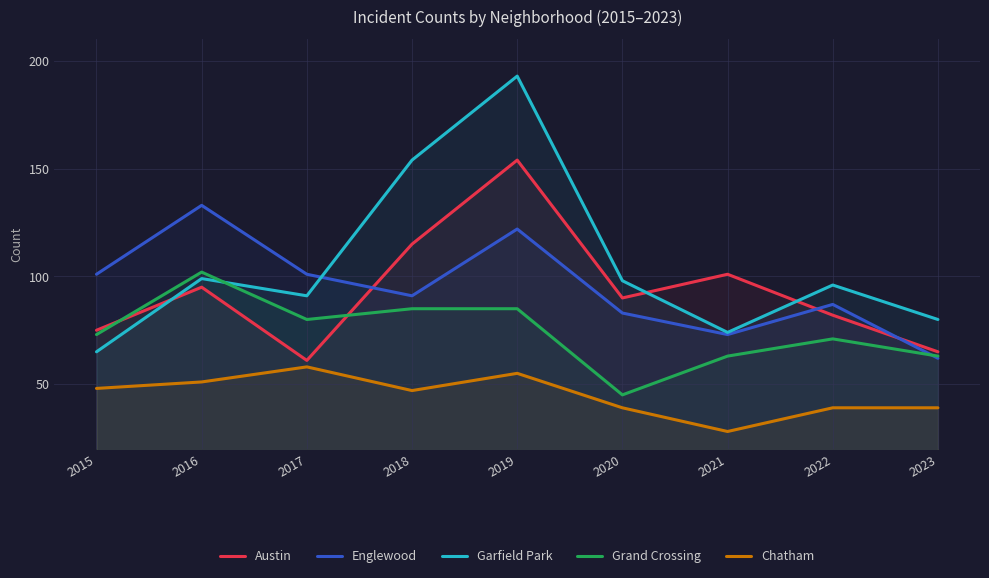

Reading left to right, transcribe all the data shown in this chart.

Austin: 2015=75	2016=95	2017=61	2018=115	2019=154	2020=90	2021=101	2022=82	2023=65
Englewood: 2015=101	2016=133	2017=101	2018=91	2019=122	2020=83	2021=73	2022=87	2023=62
Garfield Park: 2015=65	2016=99	2017=91	2018=154	2019=193	2020=98	2021=74	2022=96	2023=80
Grand Crossing: 2015=73	2016=102	2017=80	2018=85	2019=85	2020=45	2021=63	2022=71	2023=63
Chatham: 2015=48	2016=51	2017=58	2018=47	2019=55	2020=39	2021=28	2022=39	2023=39